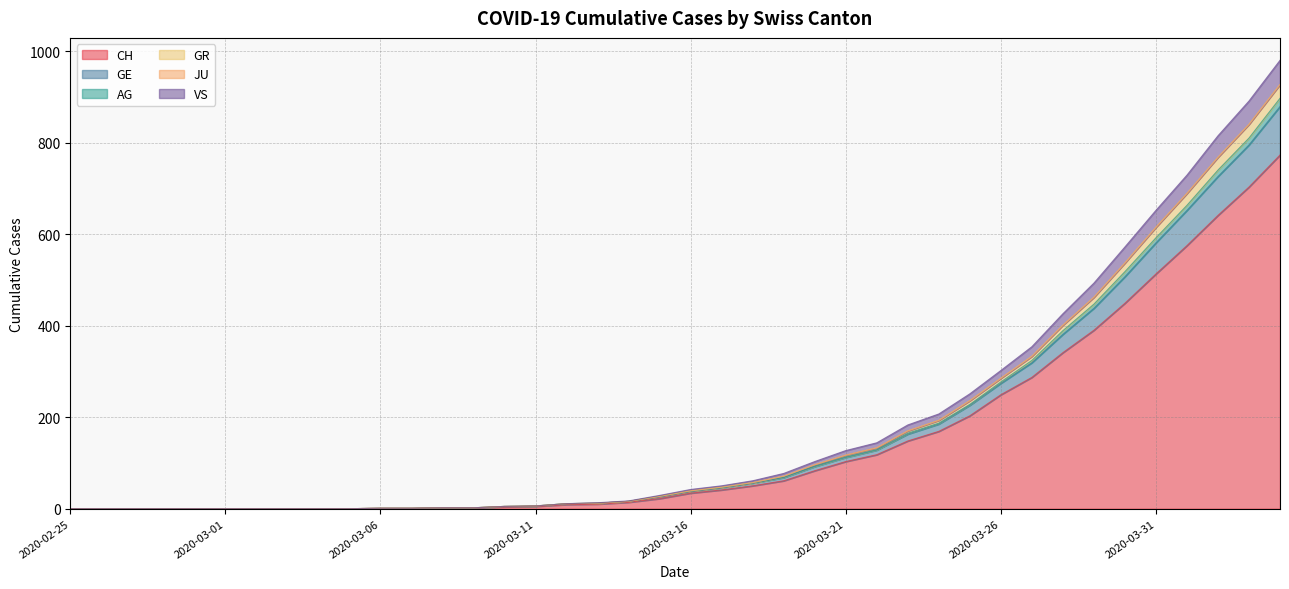

The value of CH at 2020-02-25 is 505. True or false?

False